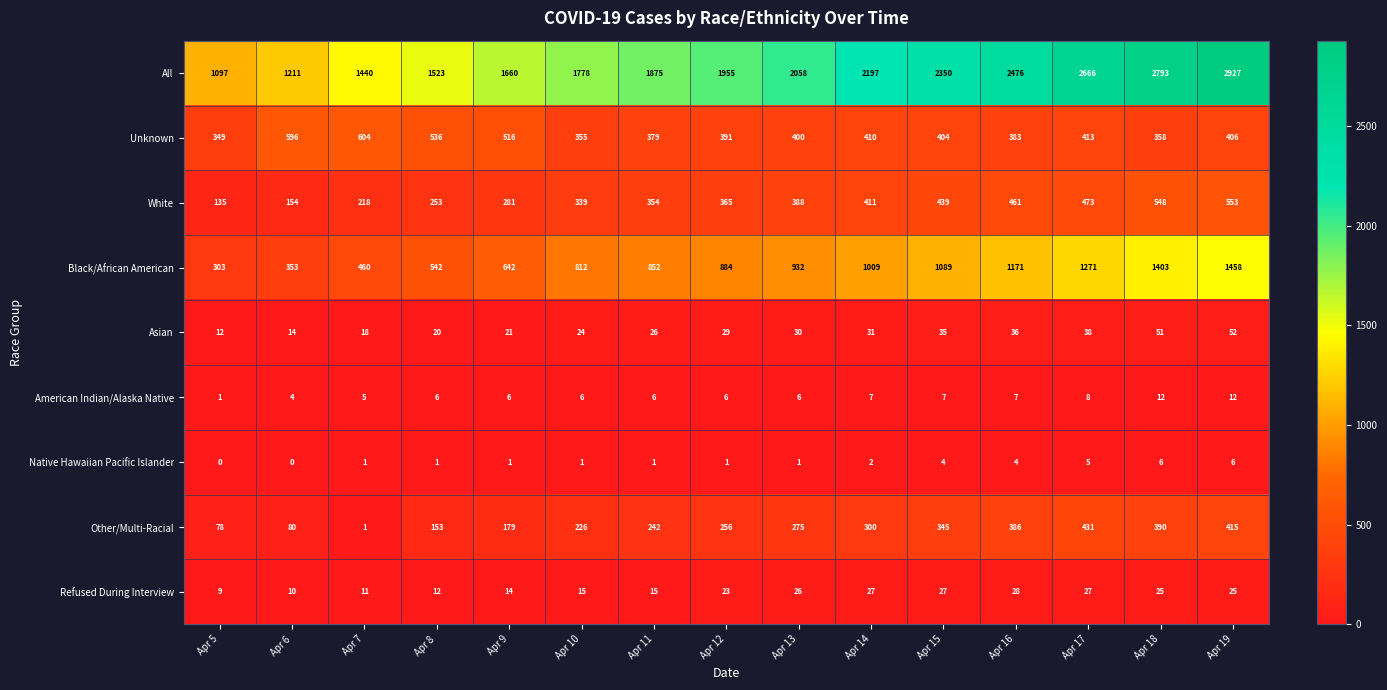

What is the spread (max minus min) of values at Apr 10?

1777